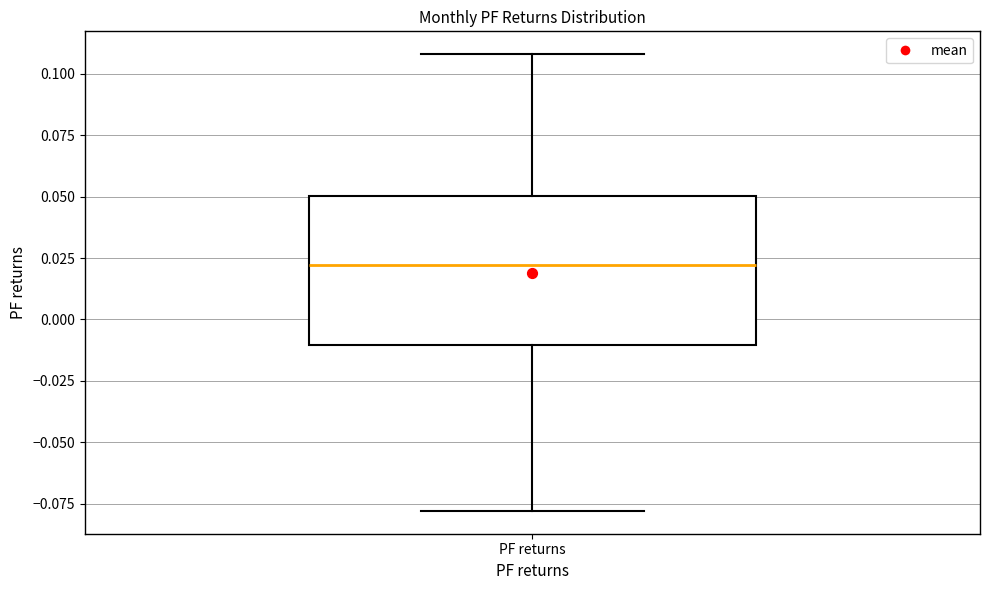

Read this box plot against the y-axis: the position of the median line, the range covered by the box, and the ends of both whiskers. The values are not printed on the chart, so give them approximately, as read against the axis.

median 0.02, box -0.01 to 0.05, whiskers -0.08 to 0.11